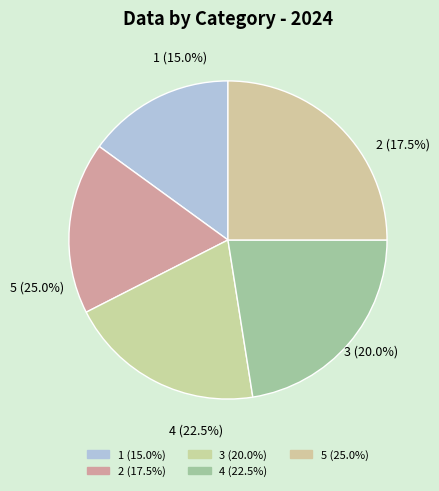

True or false: 2 accounts for 18% of the total.

True